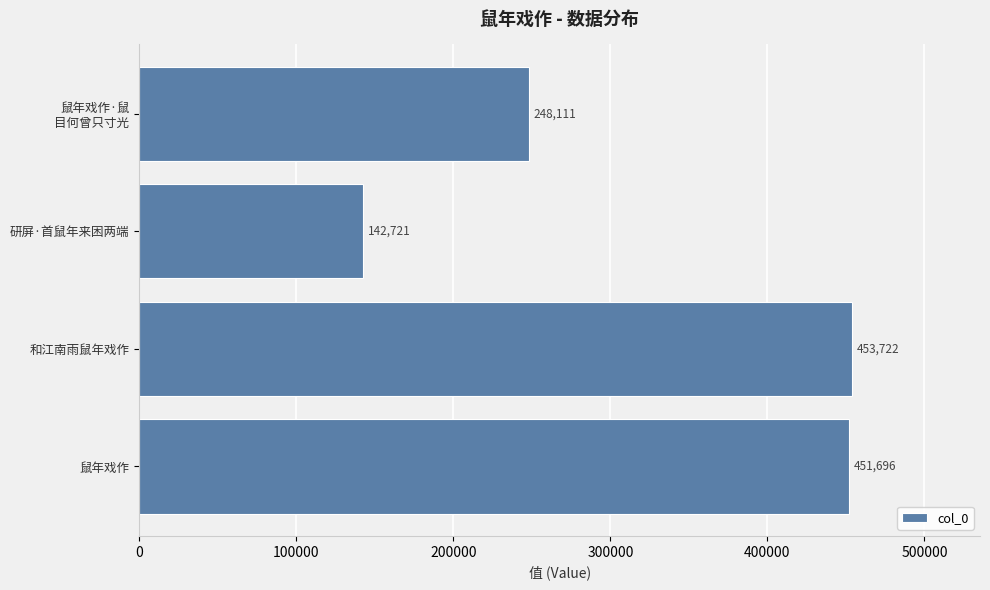

Is it true that the value at 鼠年戏作 is 764425?

False